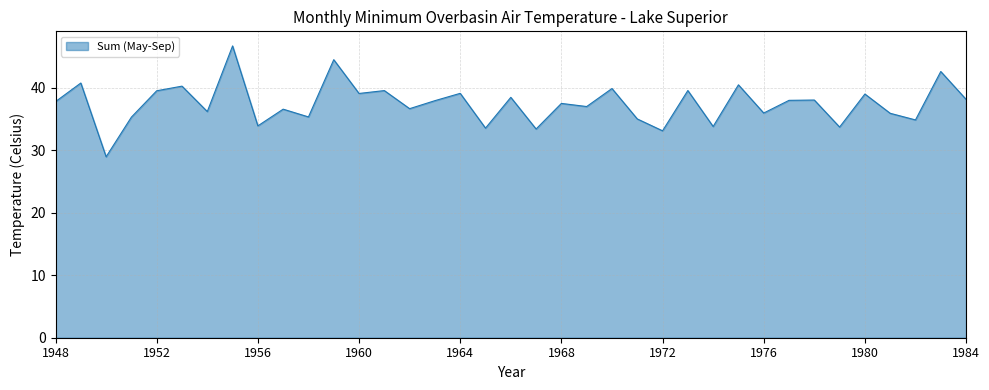

What is the smallest value displayed?

28.9